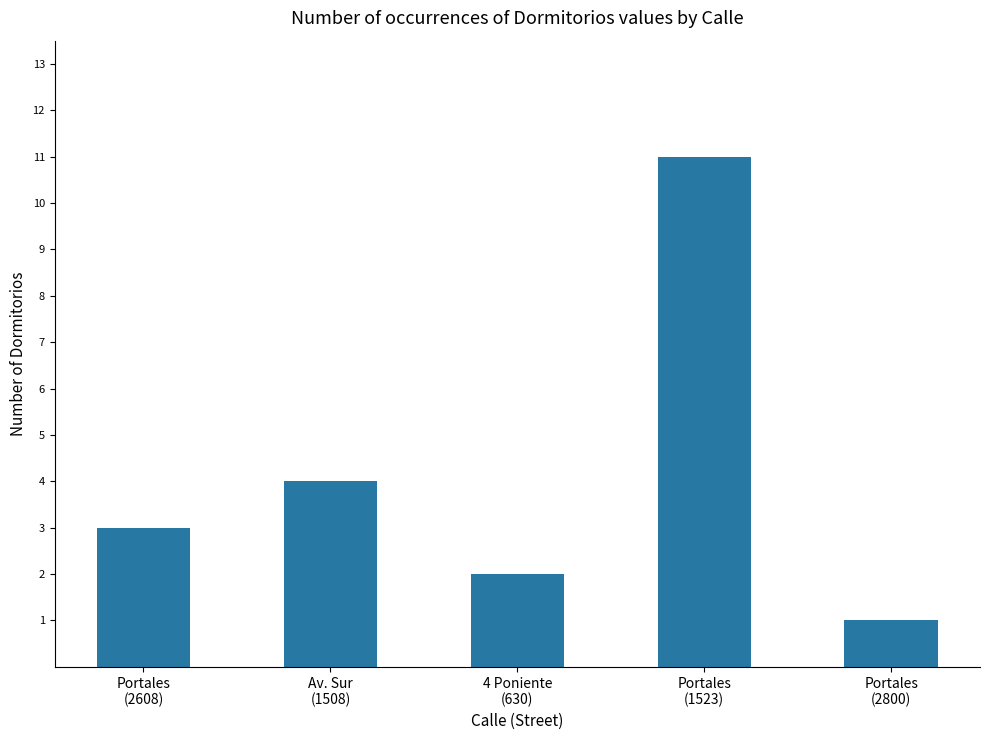

What is the smallest value displayed?

1